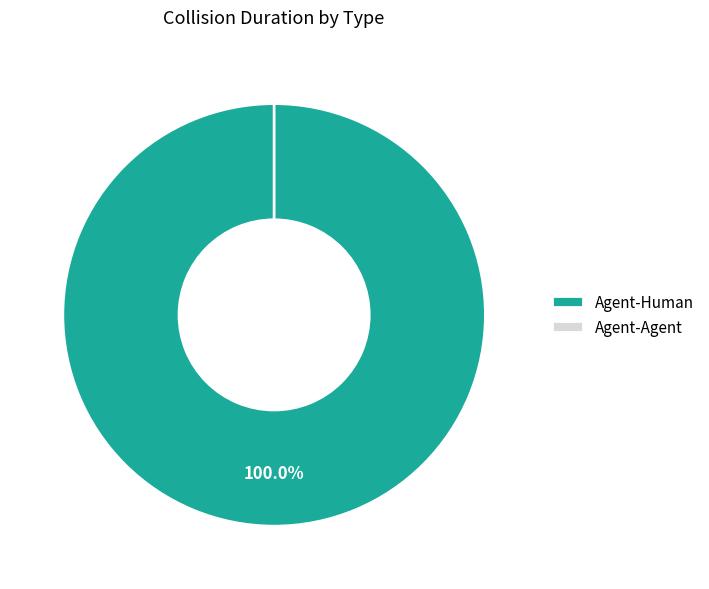

Which category has the smallest portion of the pie?

Agent-Agent